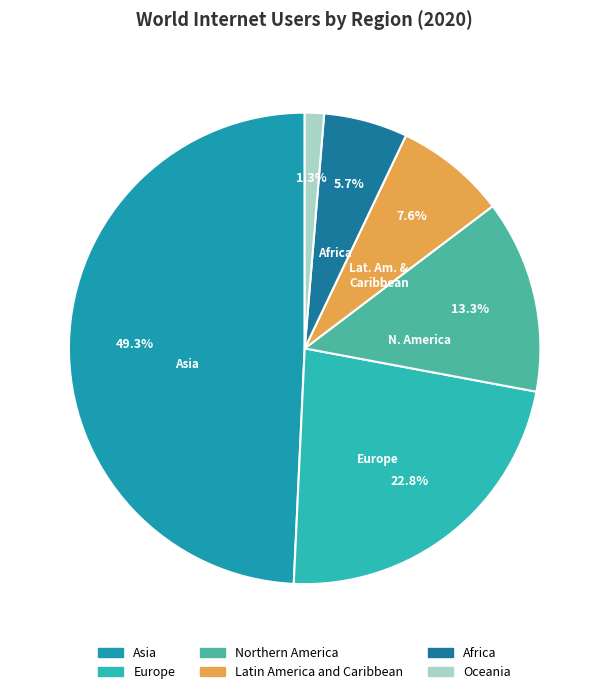

Is there a majority slice in this chart?

No